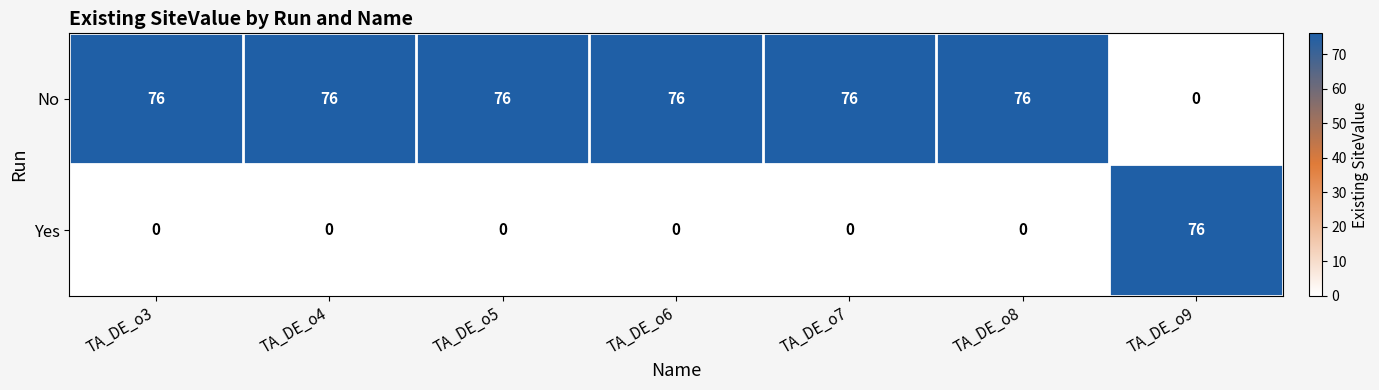

Rank the series by their average value, from lowest to highest.

Yes, No